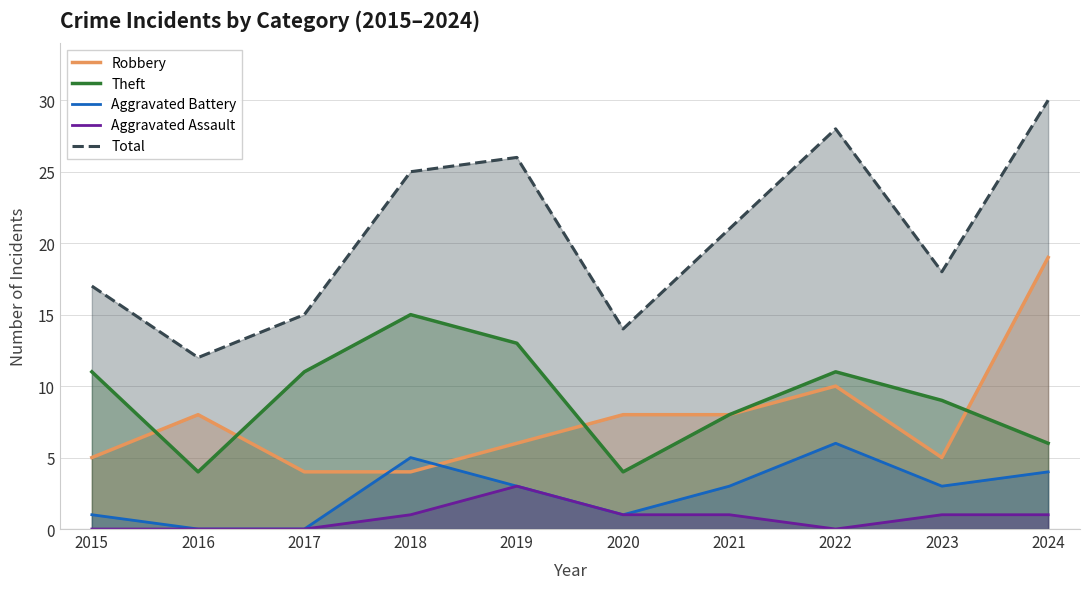

Reading left to right, extract all data points from this chart.

Robbery: 2015=5	2016=8	2017=4	2018=4	2019=6	2020=8	2021=8	2022=10	2023=5	2024=19
Theft: 2015=11	2016=4	2017=11	2018=15	2019=13	2020=4	2021=8	2022=11	2023=9	2024=6
Aggravated Battery: 2015=1	2016=0	2017=0	2018=5	2019=3	2020=1	2021=3	2022=6	2023=3	2024=4
Aggravated Assault: 2015=0	2016=0	2017=0	2018=1	2019=3	2020=1	2021=1	2022=0	2023=1	2024=1
Total: 2015=17	2016=12	2017=15	2018=25	2019=26	2020=14	2021=21	2022=28	2023=18	2024=30